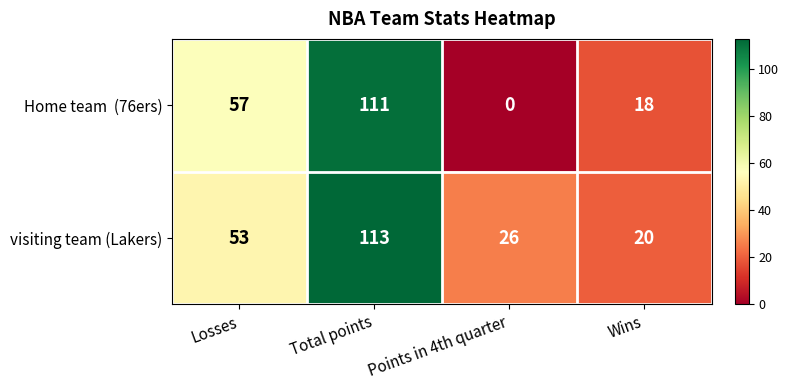

What is the sum of the visiting team (Lakers) values at Wins and Losses?

73